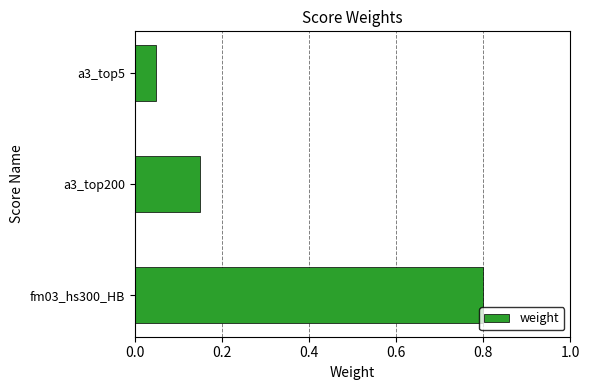

Which label corresponds to the smallest value in the chart?

a3_top5